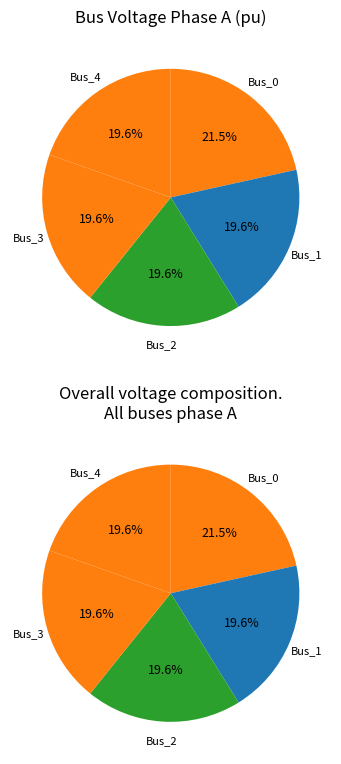

How many slices are in this pie chart?

5